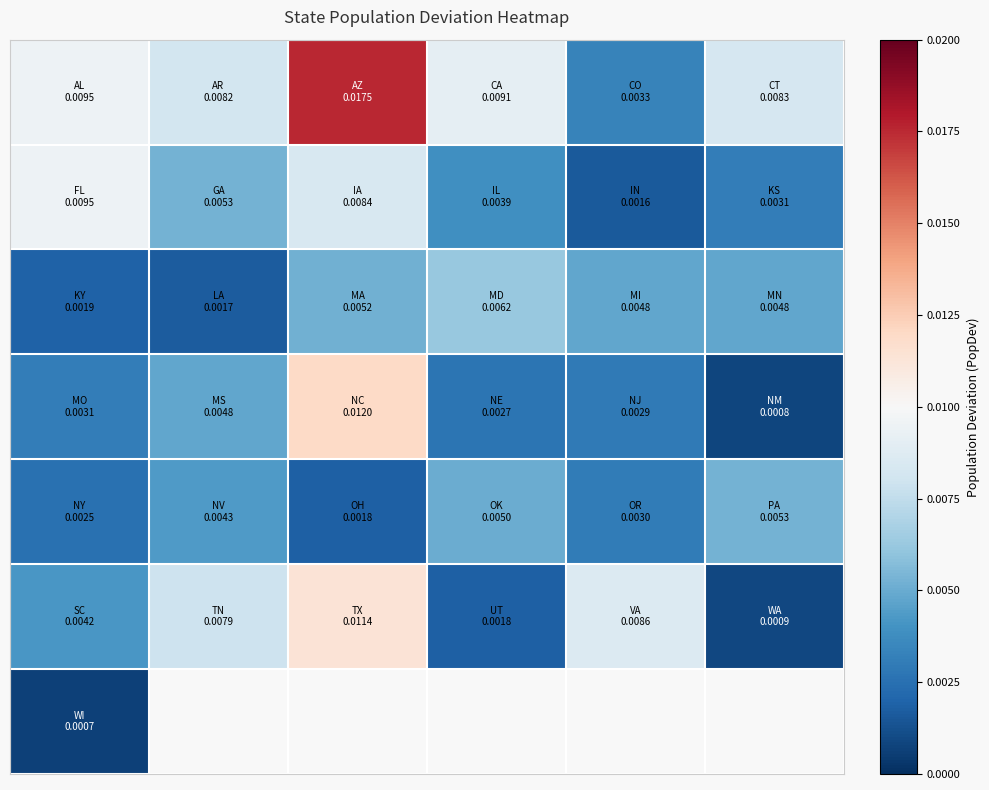

How many categories are shown in the chart?

6